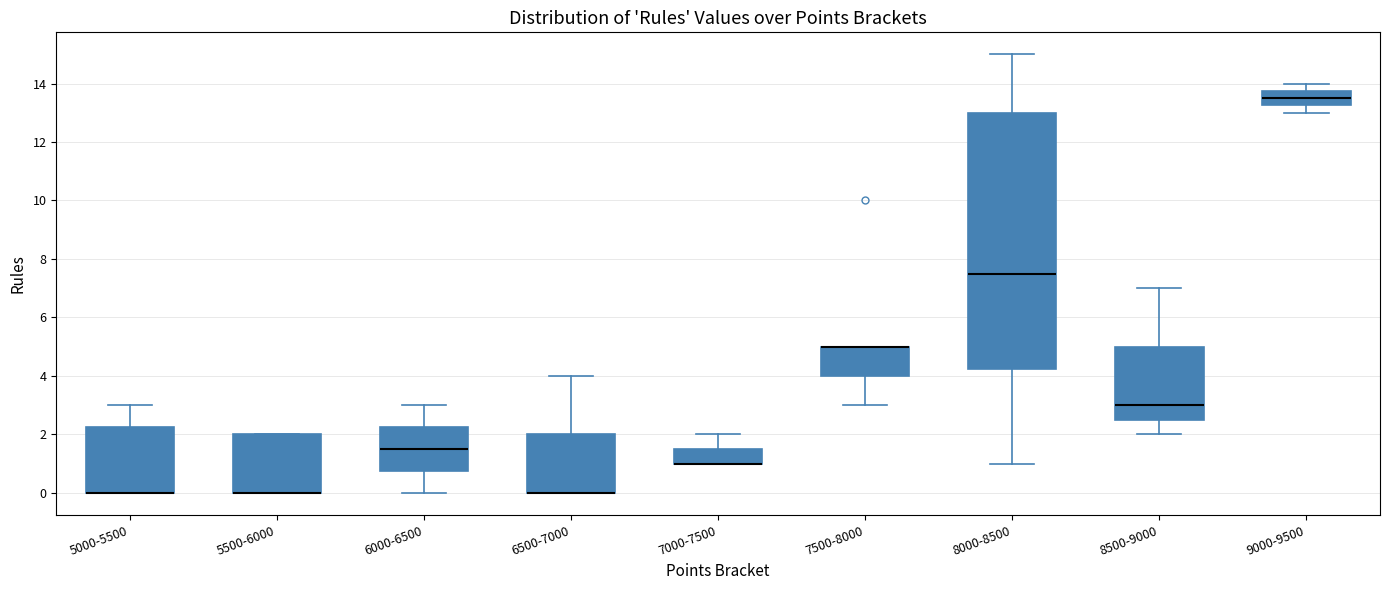

Reading left to right, read every box against the y-axis: the position of its median line, the range the box covers, and the ends of its whiskers. The values are not printed on the chart, so give them approximately, as read against the axis.

5000-5500: median 0.0 (drawn on the box's lower edge), box 0.0 to 2.2, whiskers 0.0 to 3.0
5500-6000: median 0.0 (drawn on the box's lower edge), box 0.0 to 2.0, whiskers 0.0 to 2.0
6000-6500: median 1.6, box 0.8 to 2.2, whiskers 0.0 to 3.0
6500-7000: median 0.0 (drawn on the box's lower edge), box 0.0 to 2.0, whiskers 0.0 to 4.0
7000-7500: median 1.0 (drawn on the box's lower edge), box 1.0 to 1.6, whiskers 1.0 to 2.0
7500-8000: median 5.0 (drawn on the box's upper edge), box 4.0 to 5.0, whiskers 3.0 to 5.0
8000-8500: median 7.6, box 4.2 to 13.0, whiskers 1.0 to 15.0
8500-9000: median 3.0, box 2.6 to 5.0, whiskers 2.0 to 7.0
9000-9500: median 13.6, box 13.2 to 13.8, whiskers 13.0 to 14.0